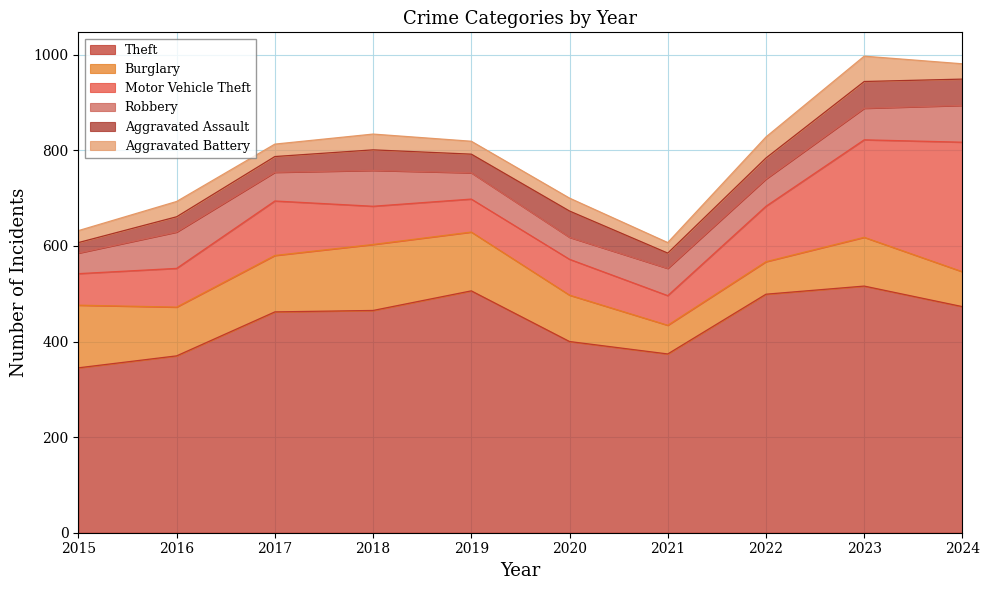

Does the chart have visible grid lines?

Yes